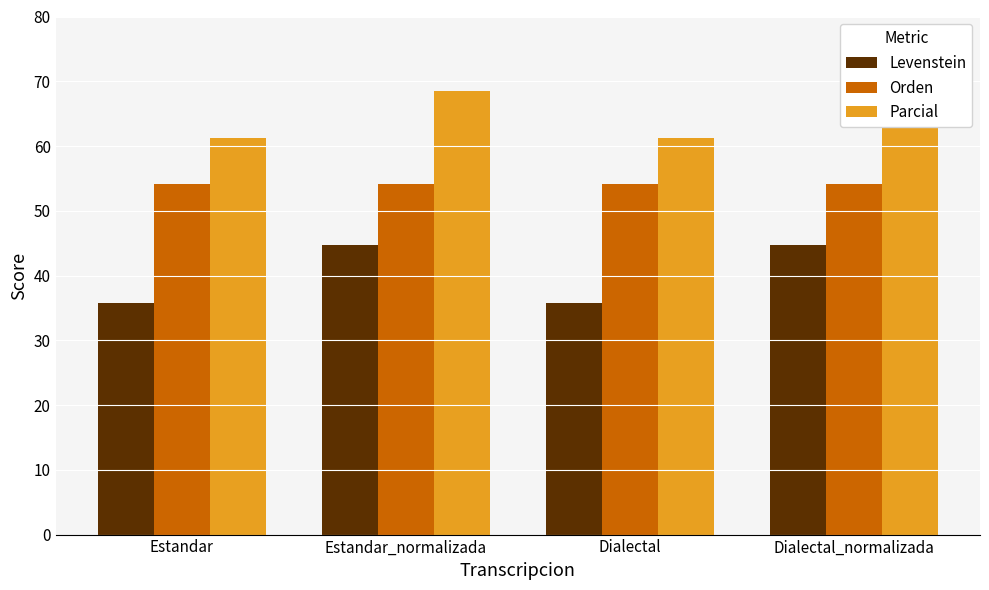

Rank the series by their maximum value, from lowest to highest.

Levenstein, Orden, Parcial